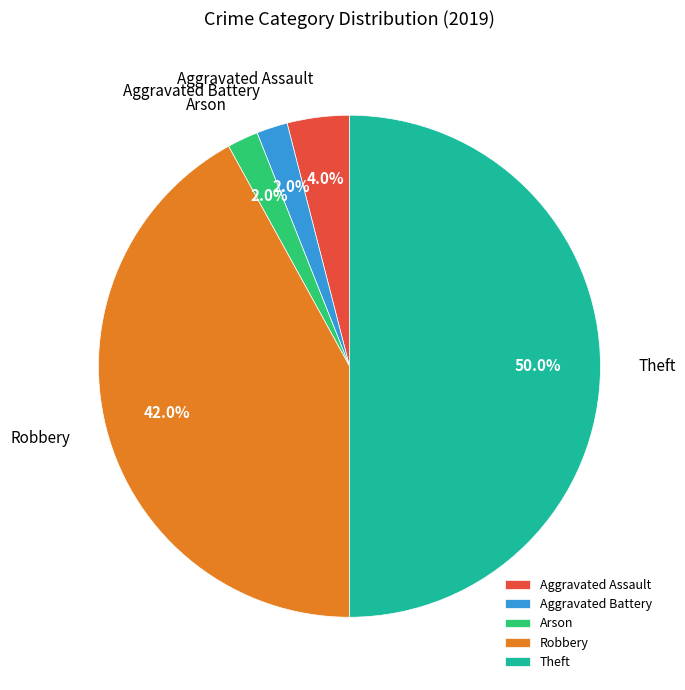

How many slices are in this pie chart?

5